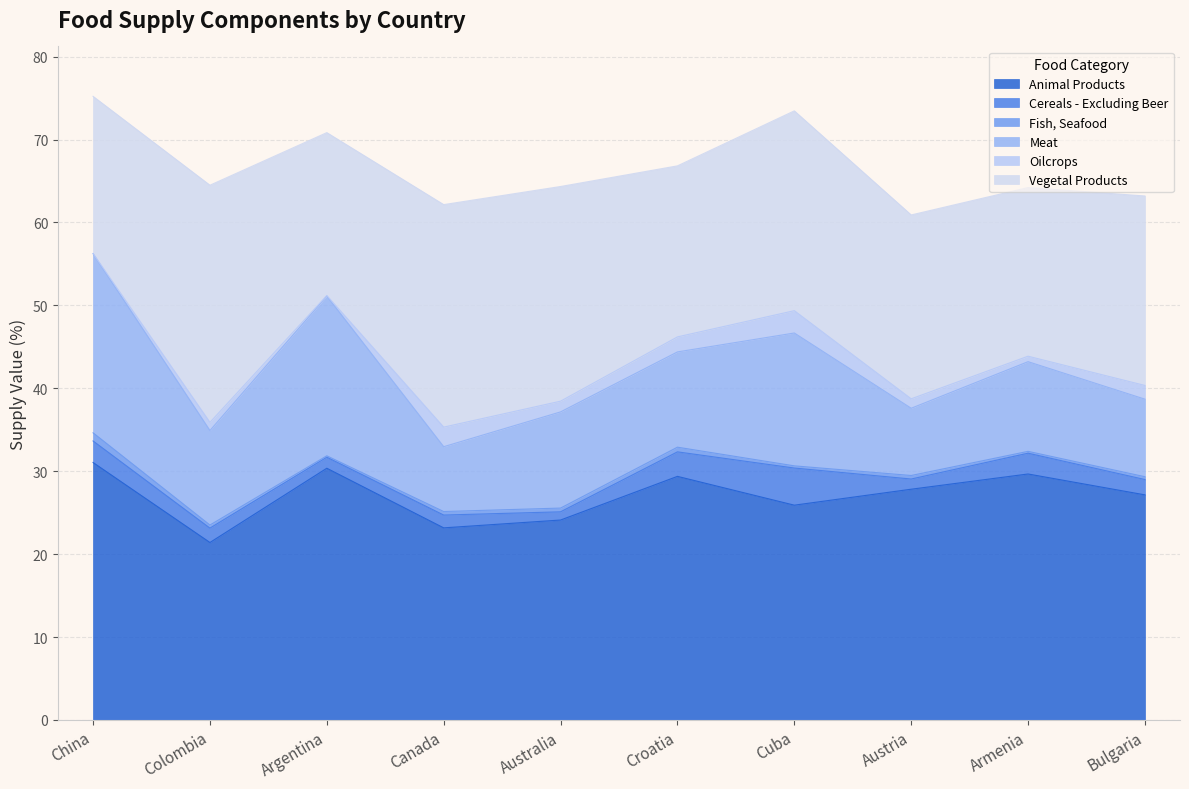

Is it true that Fish, Seafood equals 0.1 at Austria?

False